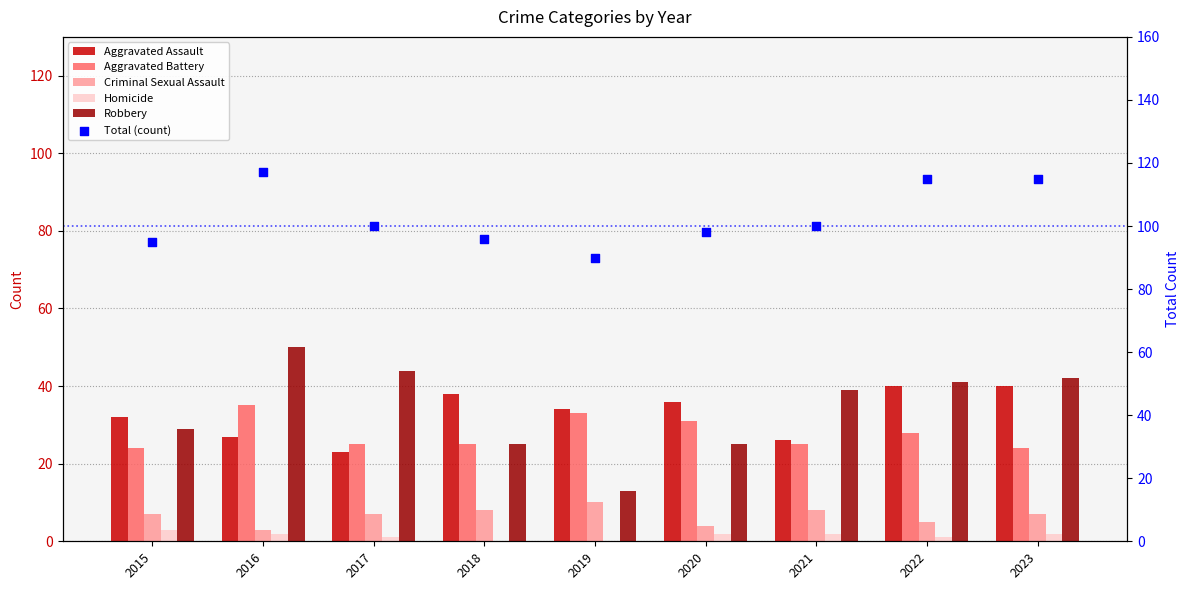

What is the total value across all series at 2019?

180